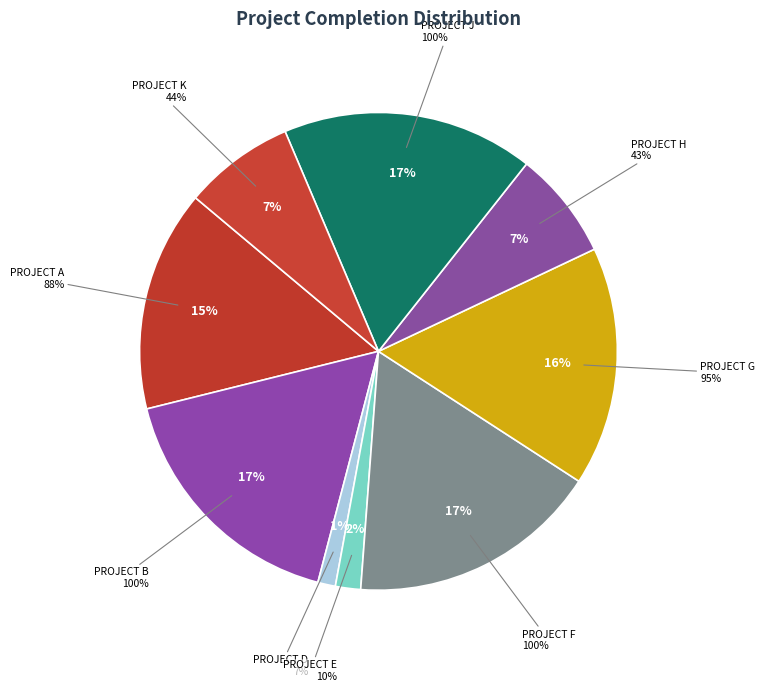

Is the sum of PROJECT K and PROJECT I greater than half?

No